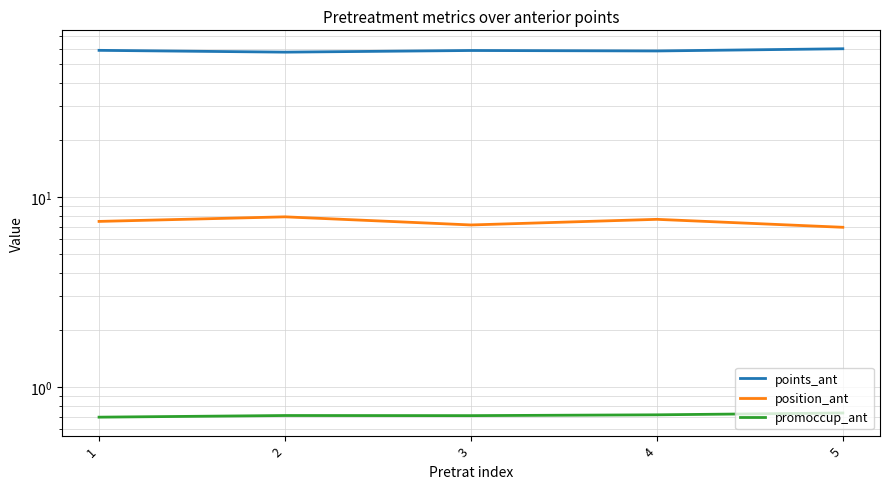

At 1, list the series in order from smallest to largest.

promoccup_ant, position_ant, points_ant